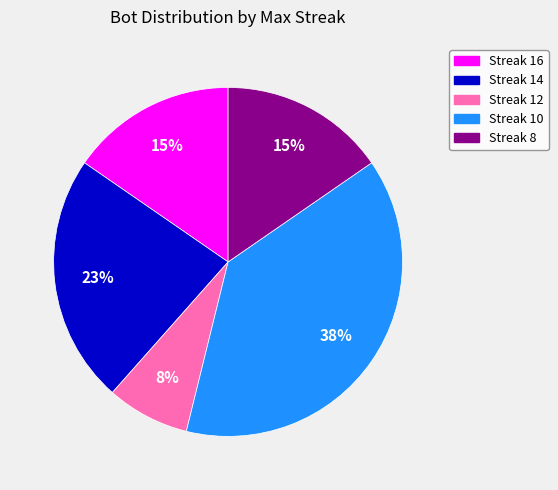

To the nearest percent, what is the combined percentage of Streak 16 and Streak 10?

54%